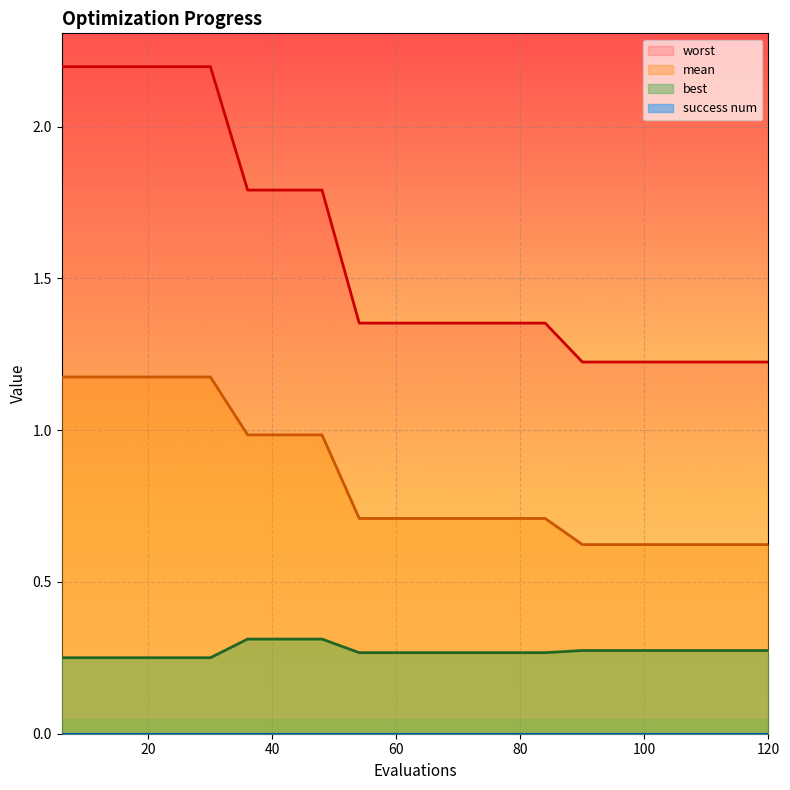

Where is best nearest to the value 0?

6